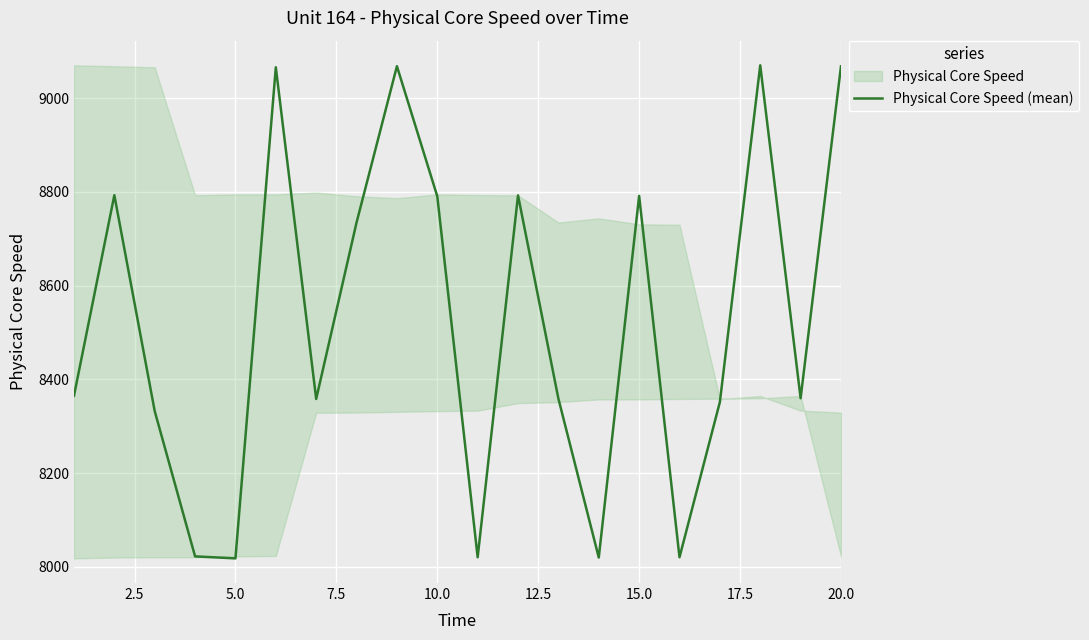

What is the maximum value for Physical Core Speed (mean)?

9070.0